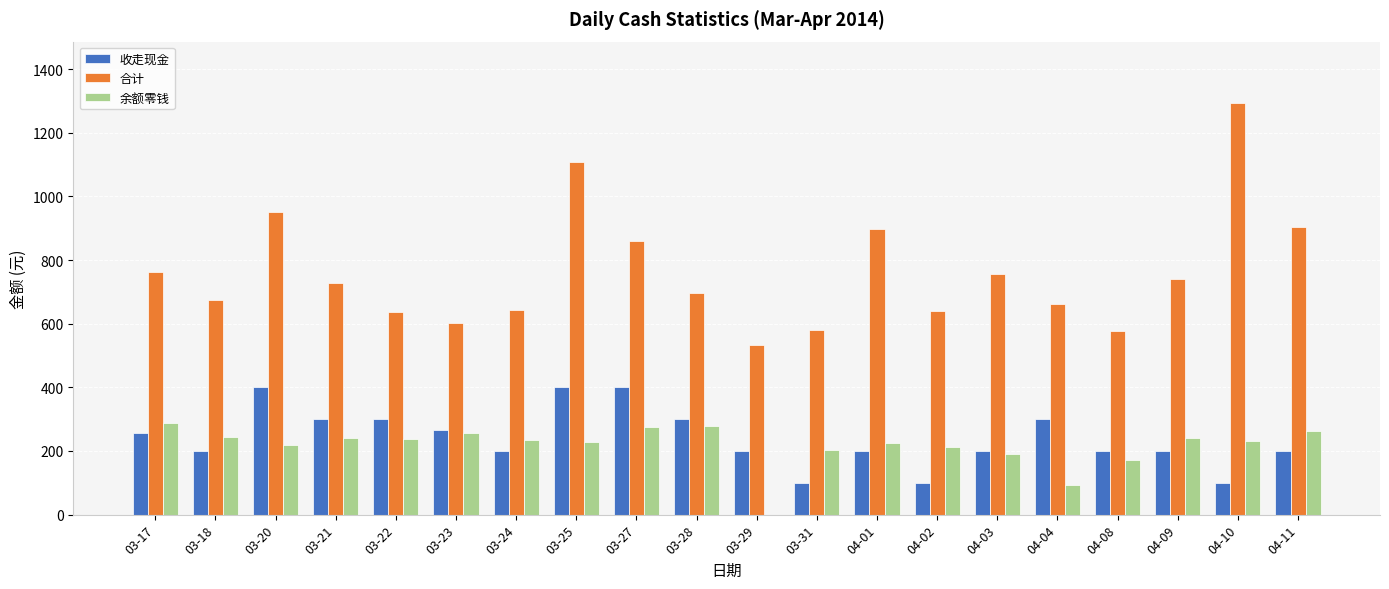

The value of 收走现金 at 03-21 is 300.0. True or false?

True